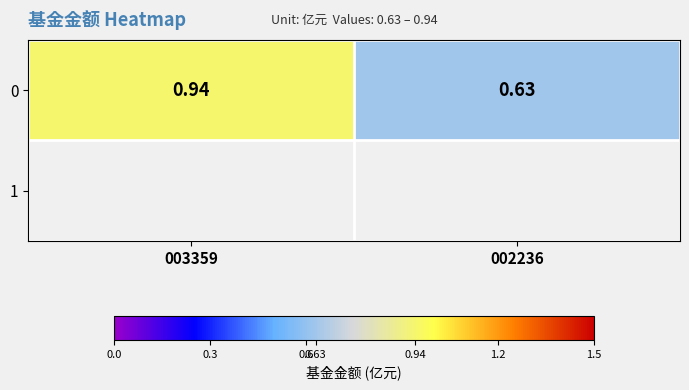

At which category does the chart reach its minimum across all series?

002236